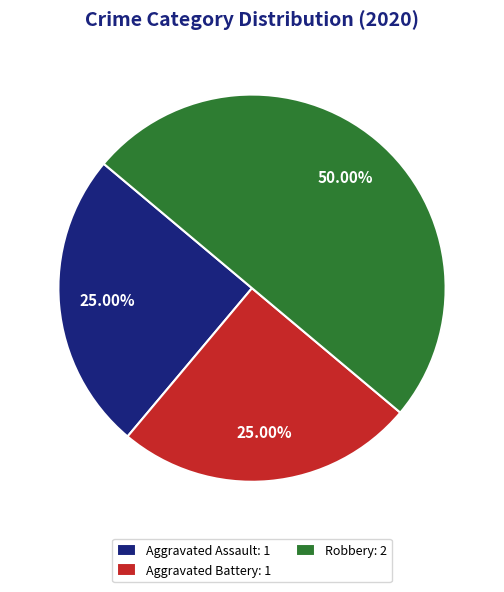

What is the ratio of the value at Robbery: 2 to the value at Aggravated Battery: 1?

2.0